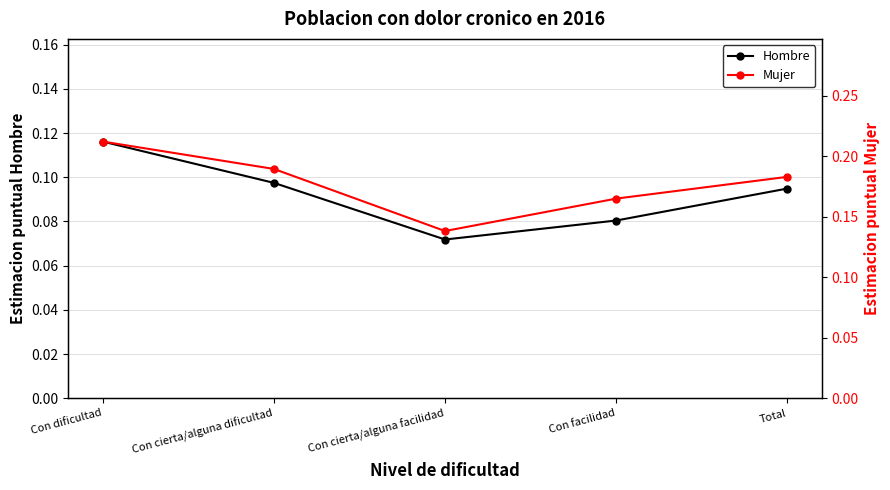

Does the chart display data point markers on the line(s)?

Yes